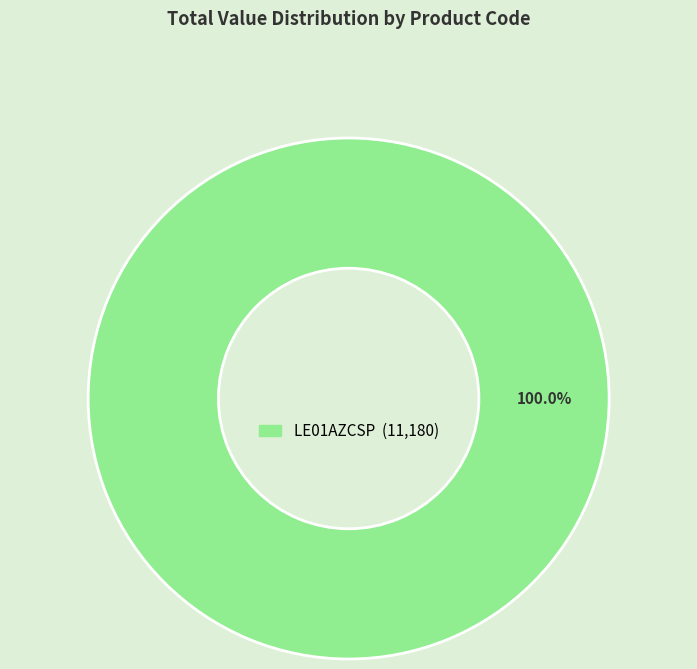

Is there a majority slice in this chart?

Yes